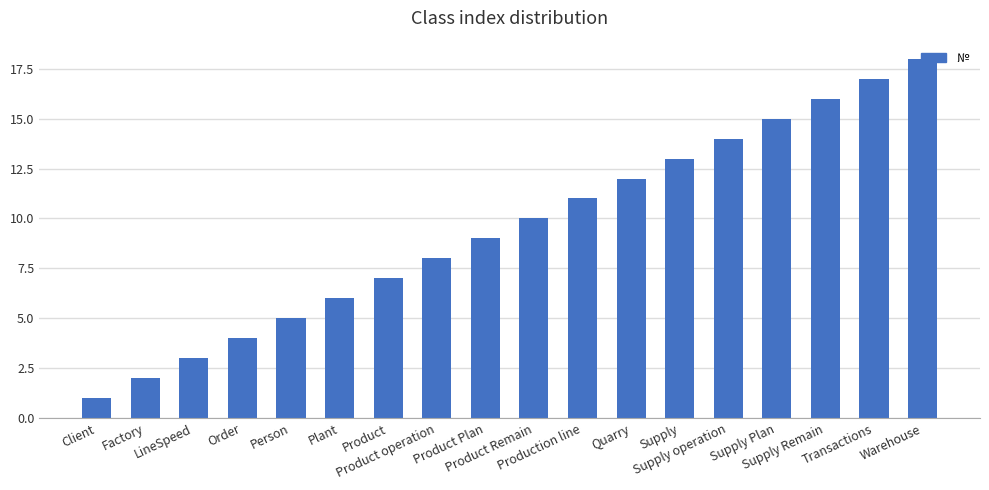

What is the minimum value shown in the chart?

1